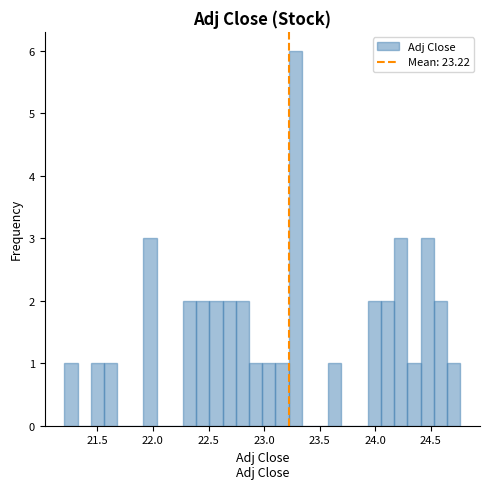

Around what value on the x-axis is the tallest bar? Give the approximate position of its centre, as read against the axis.

23.30